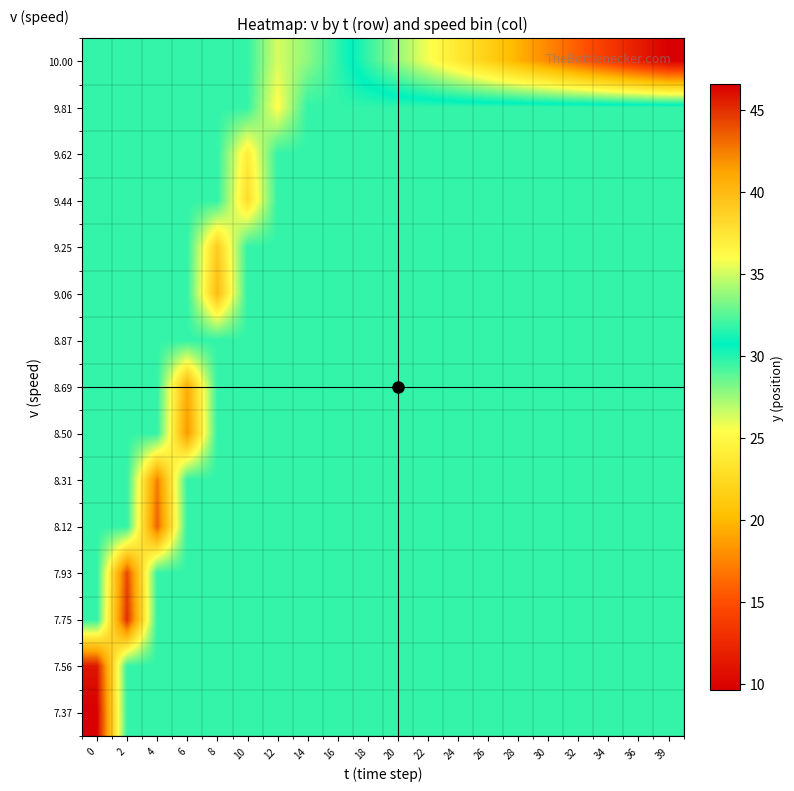

Reading left to right, transcribe all the data shown in this chart.

row_0: 0=46.5	2=31.7	4=31.7	6=31.7	8=31.7	10=31.7	12=31.7	14=31.7	16=31.7	18=31.7	20=31.7	22=31.7	24=31.7	26=31.7	28=31.7	30=31.7	32=31.7	34=31.7	36=31.7	39=31.7
row_1: 0=45.8	2=31.7	4=31.7	6=31.7	8=31.7	10=31.7	12=31.7	14=31.7	16=31.7	18=31.7	20=31.7	22=31.7	24=31.7	26=31.7	28=31.7	30=31.7	32=31.7	34=31.7	36=31.7	39=31.7
row_2: 0=31.7	2=45.0	4=31.7	6=31.7	8=31.7	10=31.7	12=31.7	14=31.7	16=31.7	18=31.7	20=31.7	22=31.7	24=31.7	26=31.7	28=31.7	30=31.7	32=31.7	34=31.7	36=31.7	39=31.7
row_3: 0=31.7	2=44.2	4=31.7	6=31.7	8=31.7	10=31.7	12=31.7	14=31.7	16=31.7	18=31.7	20=31.7	22=31.7	24=31.7	26=31.7	28=31.7	30=31.7	32=31.7	34=31.7	36=31.7	39=31.7
row_4: 0=31.7	2=31.7	4=43.4	6=31.7	8=31.7	10=31.7	12=31.7	14=31.7	16=31.7	18=31.7	20=31.7	22=31.7	24=31.7	26=31.7	28=31.7	30=31.7	32=31.7	34=31.7	36=31.7	39=31.7
row_5: 0=31.7	2=31.7	4=42.5	6=31.7	8=31.7	10=31.7	12=31.7	14=31.7	16=31.7	18=31.7	20=31.7	22=31.7	24=31.7	26=31.7	28=31.7	30=31.7	32=31.7	34=31.7	36=31.7	39=31.7
row_6: 0=31.7	2=31.7	4=31.7	6=41.7	8=31.7	10=31.7	12=31.7	14=31.7	16=31.7	18=31.7	20=31.7	22=31.7	24=31.7	26=31.7	28=31.7	30=31.7	32=31.7	34=31.7	36=31.7	39=31.7
row_7: 0=31.7	2=31.7	4=31.7	6=40.8	8=31.7	10=31.7	12=31.7	14=31.7	16=31.7	18=31.7	20=31.7	22=31.7	24=31.7	26=31.7	28=31.7	30=31.7	32=31.7	34=31.7	36=31.7	39=31.7
row_8: 0=31.7	2=31.7	4=31.7	6=31.7	8=31.7	10=31.7	12=31.7	14=31.7	16=31.7	18=31.7	20=31.7	22=31.7	24=31.7	26=31.7	28=31.7	30=31.7	32=31.7	34=31.7	36=31.7	39=31.7
row_9: 0=31.7	2=31.7	4=31.7	6=31.7	8=39.9	10=31.7	12=31.7	14=31.7	16=31.7	18=31.7	20=31.7	22=31.7	24=31.7	26=31.7	28=31.7	30=31.7	32=31.7	34=31.7	36=31.7	39=31.7
row_10: 0=31.7	2=31.7	4=31.7	6=31.7	8=39.0	10=31.7	12=31.7	14=31.7	16=31.7	18=31.7	20=31.7	22=31.7	24=31.7	26=31.7	28=31.7	30=31.7	32=31.7	34=31.7	36=31.7	39=31.7
row_11: 0=31.7	2=31.7	4=31.7	6=31.7	8=31.7	10=38.0	12=31.7	14=31.7	16=31.7	18=31.7	20=31.7	22=31.7	24=31.7	26=31.7	28=31.7	30=31.7	32=31.7	34=31.7	36=31.7	39=31.7
row_12: 0=31.7	2=31.7	4=31.7	6=31.7	8=31.7	10=37.1	12=31.7	14=31.7	16=31.7	18=31.7	20=31.7	22=31.7	24=31.7	26=31.7	28=31.7	30=31.7	32=31.7	34=31.7	36=31.7	39=31.7
row_13: 0=31.7	2=31.7	4=31.7	6=31.7	8=31.7	10=31.7	12=36.1	14=31.7	16=31.7	18=31.7	20=31.7	22=31.7	24=31.7	26=31.7	28=31.7	30=31.7	32=31.7	34=31.7	36=31.7	39=31.7
row_14: 0=31.7	2=31.7	4=31.7	6=31.7	8=31.7	10=31.7	12=35.1	14=33.6	16=31.6	18=29.6	20=27.6	22=25.6	24=23.6	26=21.6	28=19.6	30=17.6	32=15.6	34=13.6	36=11.6	39=9.6